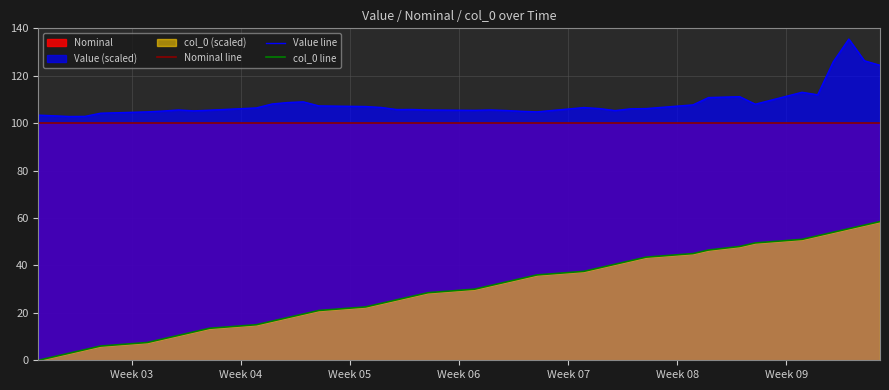

True or false: Nominal line and col_0 line cross at least once.

False